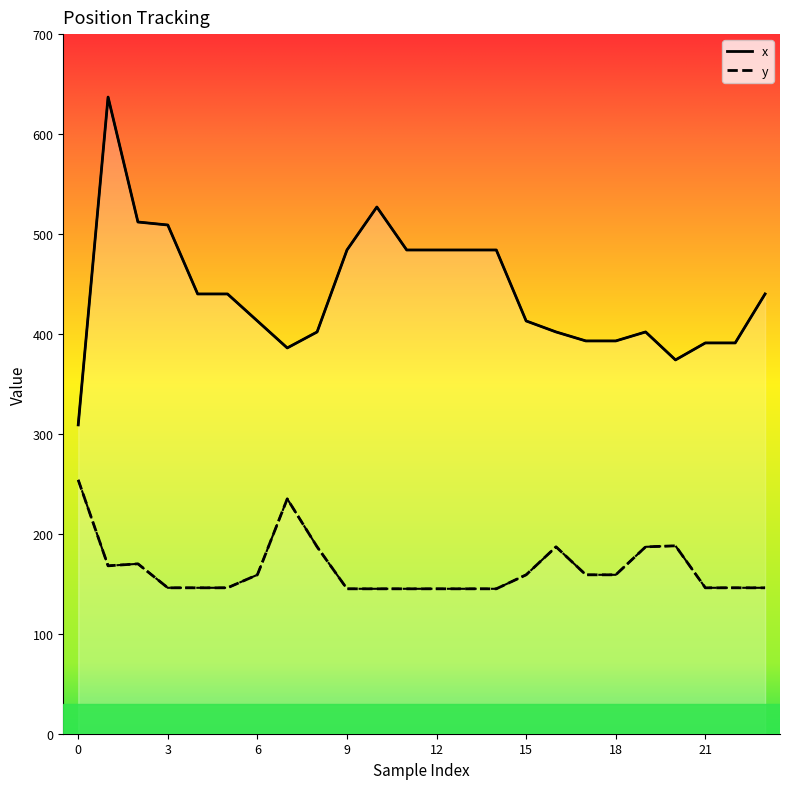

List the labels in order of y value, smallest first.

9, 10, 11, 12, 13, 14, 3, 4, 5, 21, 22, 23, 6, 15, 17, 18, 1, 2, 8, 16, 19, 20, 7, 0